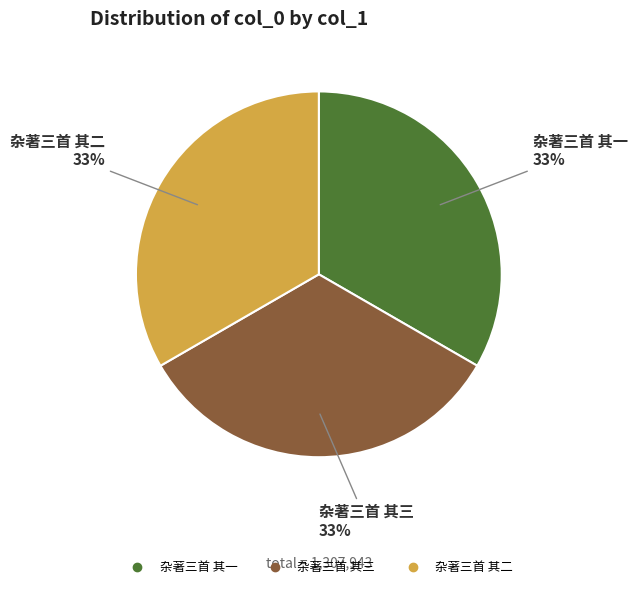

True or false: 杂著三首 其三 accounts for 33% of the total.

True